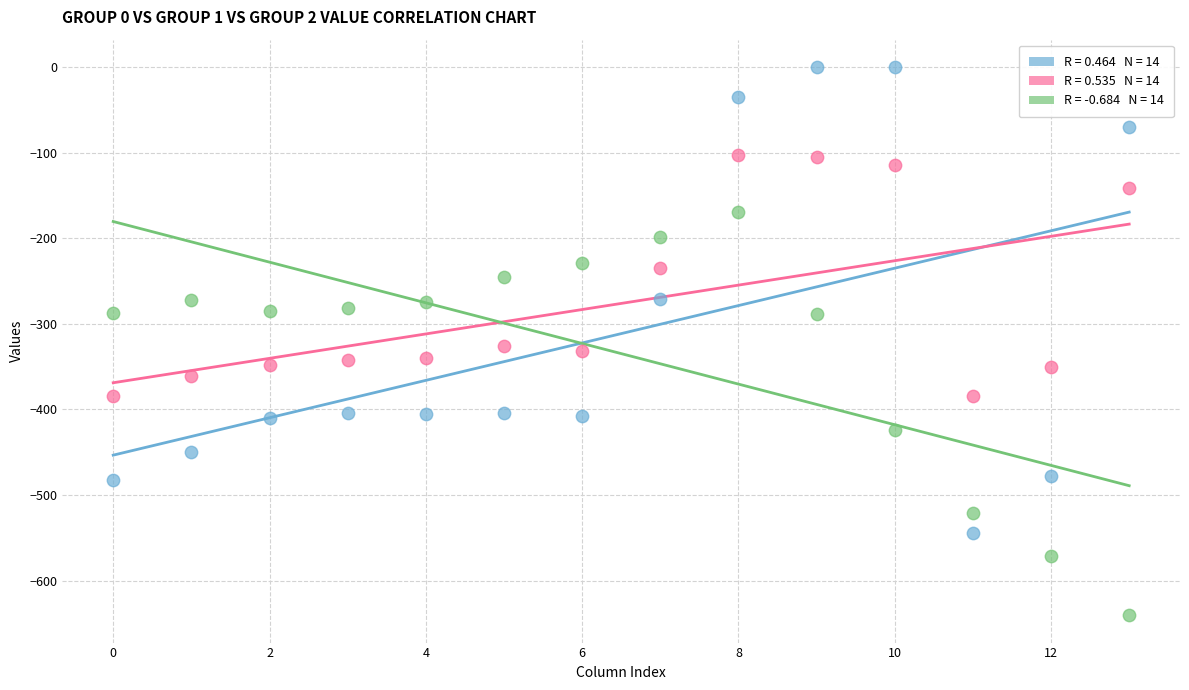

Across all data points, what is the range of Y values (max minus min)?

640.4